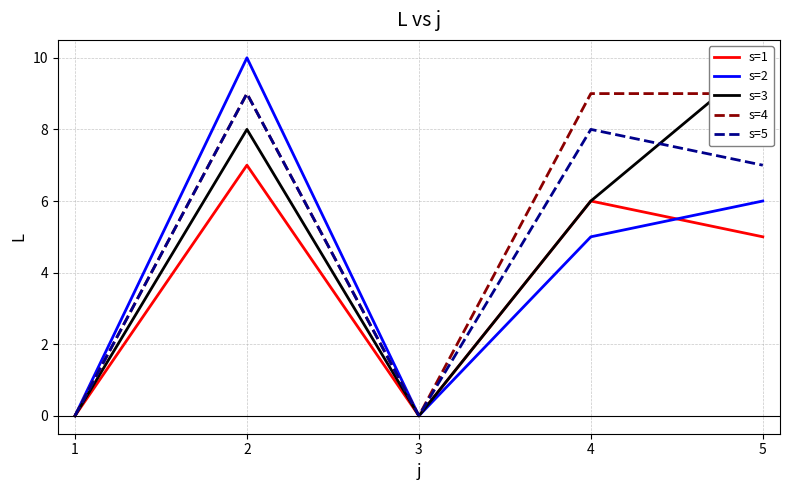

How many interior local peaks does the s=5 series have?

2